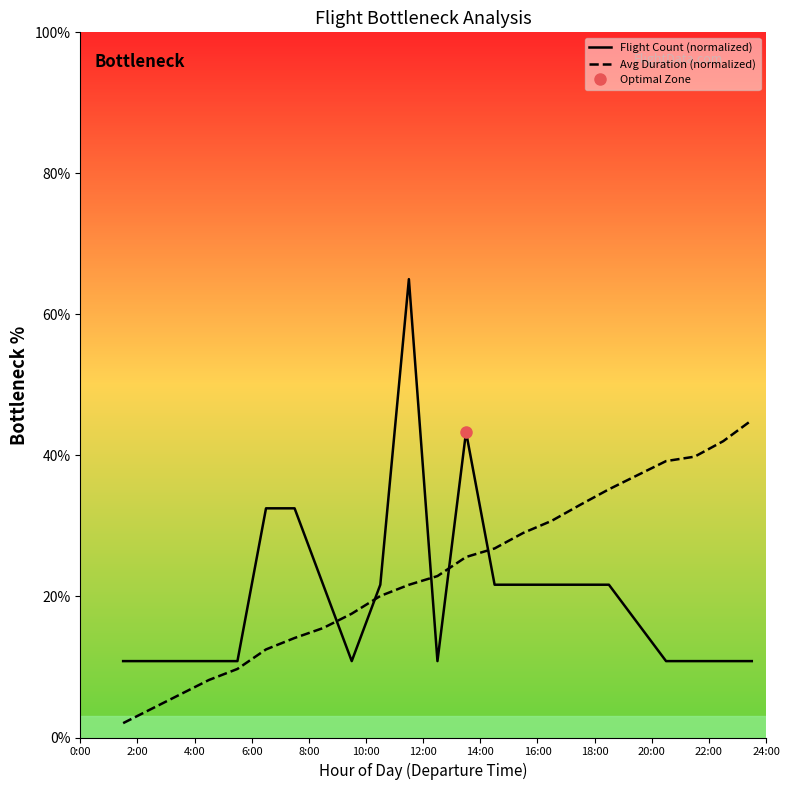

What is the minimum value for Flight Count (normalized)?

10.8